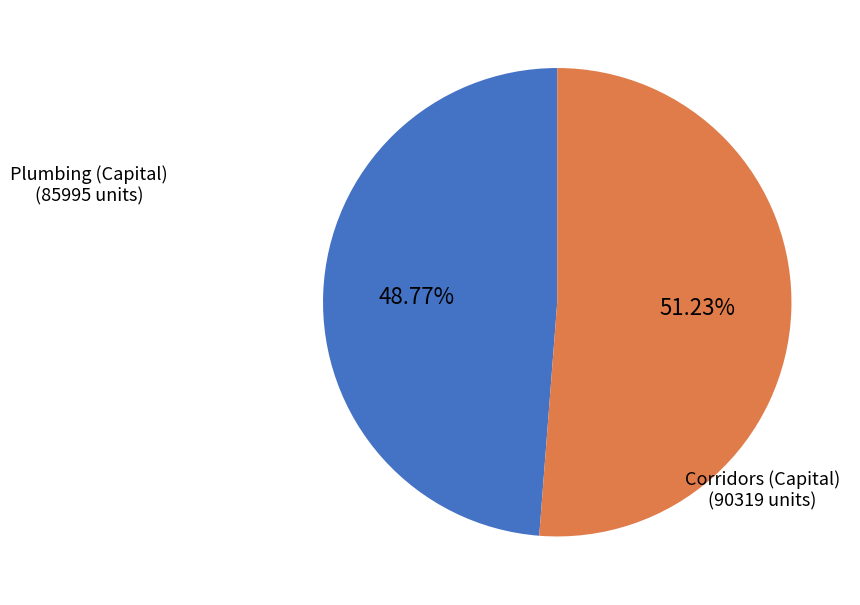

How many slices are in this pie chart?

2